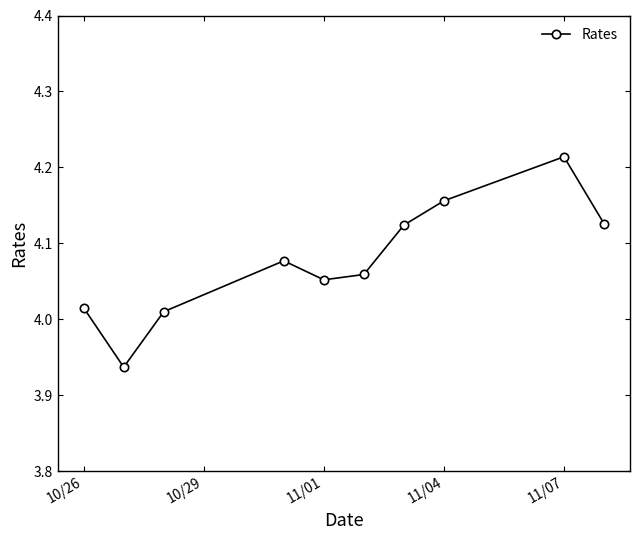

Does the chart display data point markers on the line(s)?

Yes